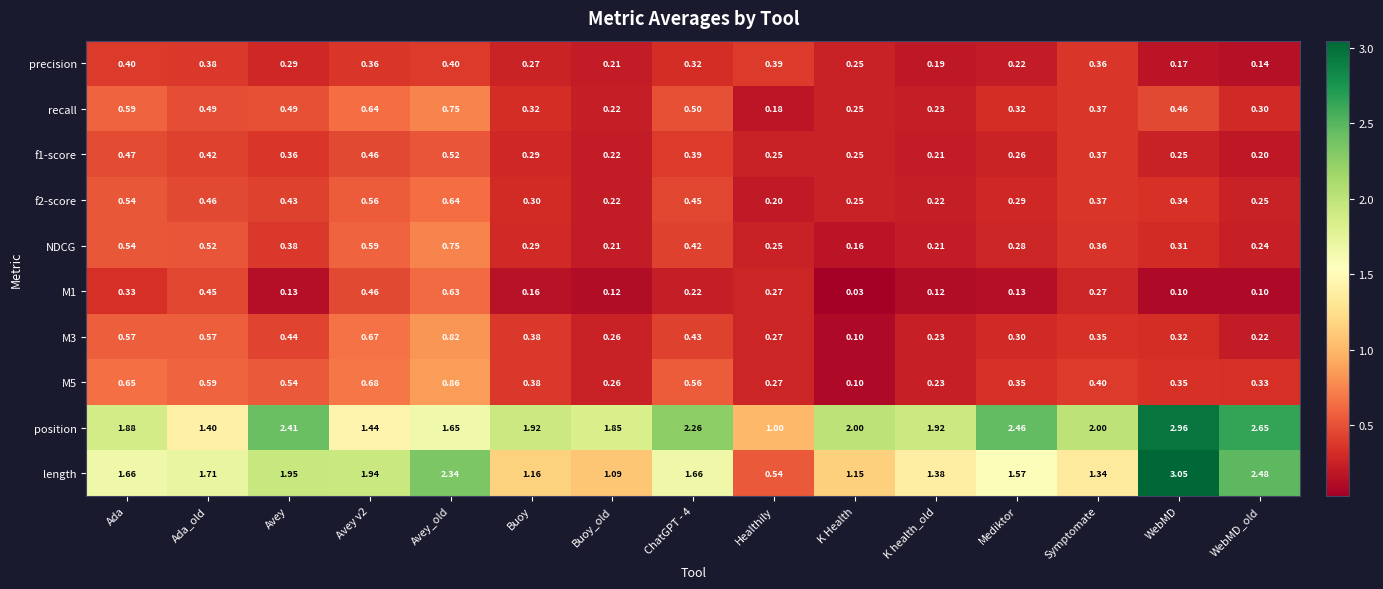

What is the total value across all series at Avey_old?

9.4